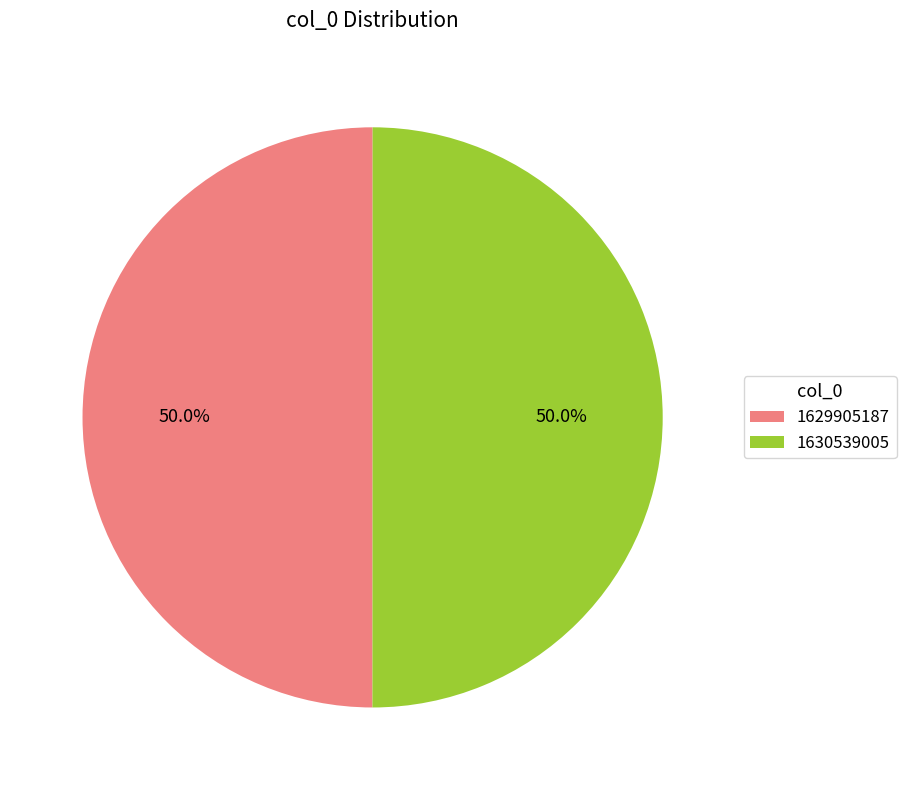

Approximately how many times larger is the value at 1630539005 compared to 1629905187?

1.0